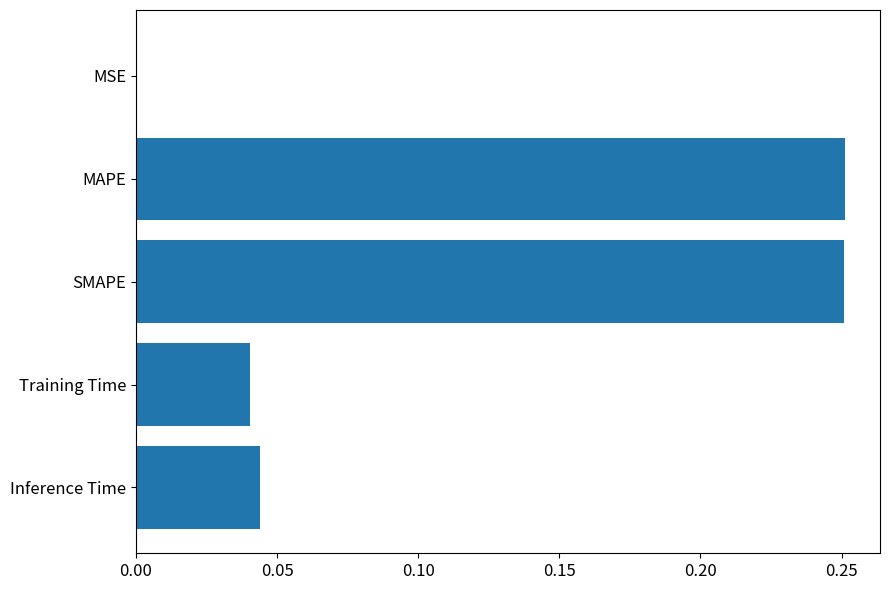

Between Training Time and MSE, which is larger?

Training Time